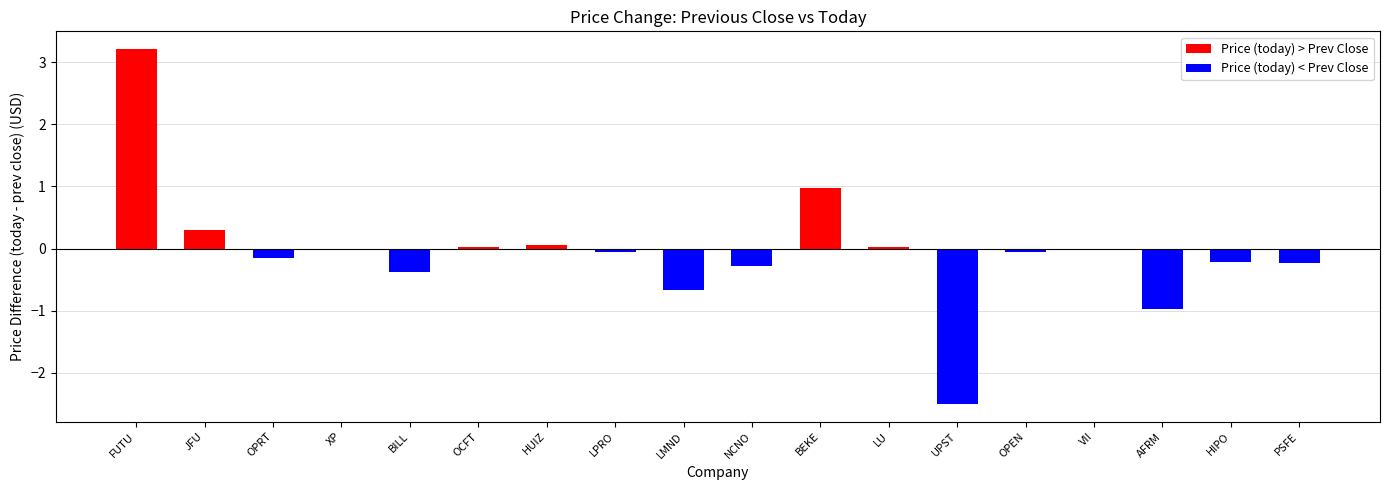

Reading left to right, list all the values displayed in this chart.

3.2	0.3	-0.2	-0.0	-0.4	0.0	0.0	-0.1	-0.7	-0.3	1.0	0.0	-2.5	-0.0	0.0	-1.0	-0.2	-0.2